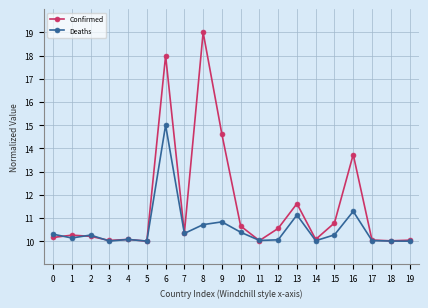

Where is the first local minimum for Deaths?

1